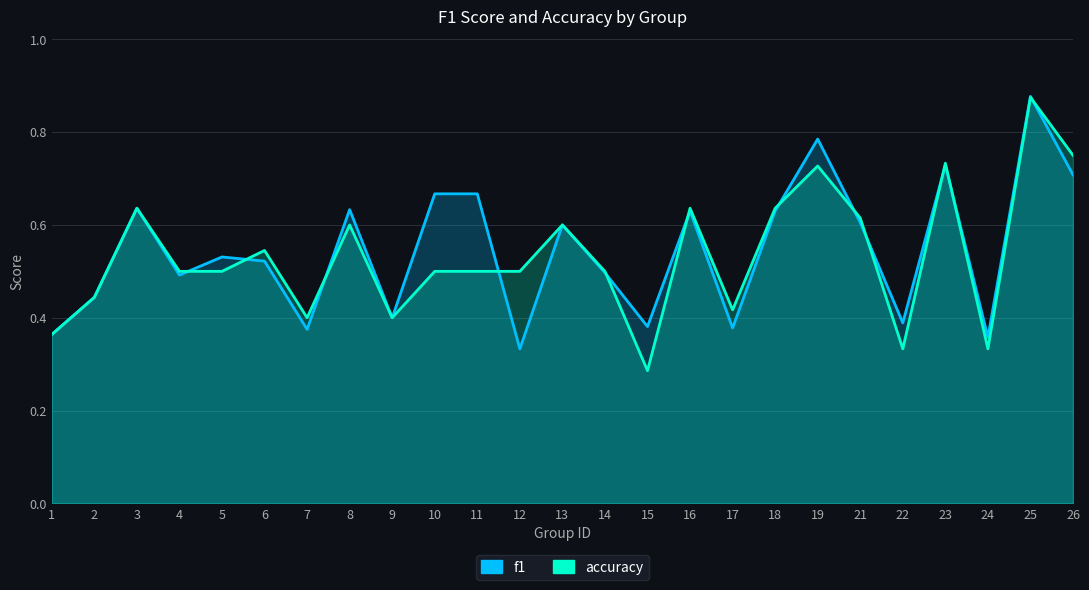

How many intersections are there between f1 and accuracy?

12